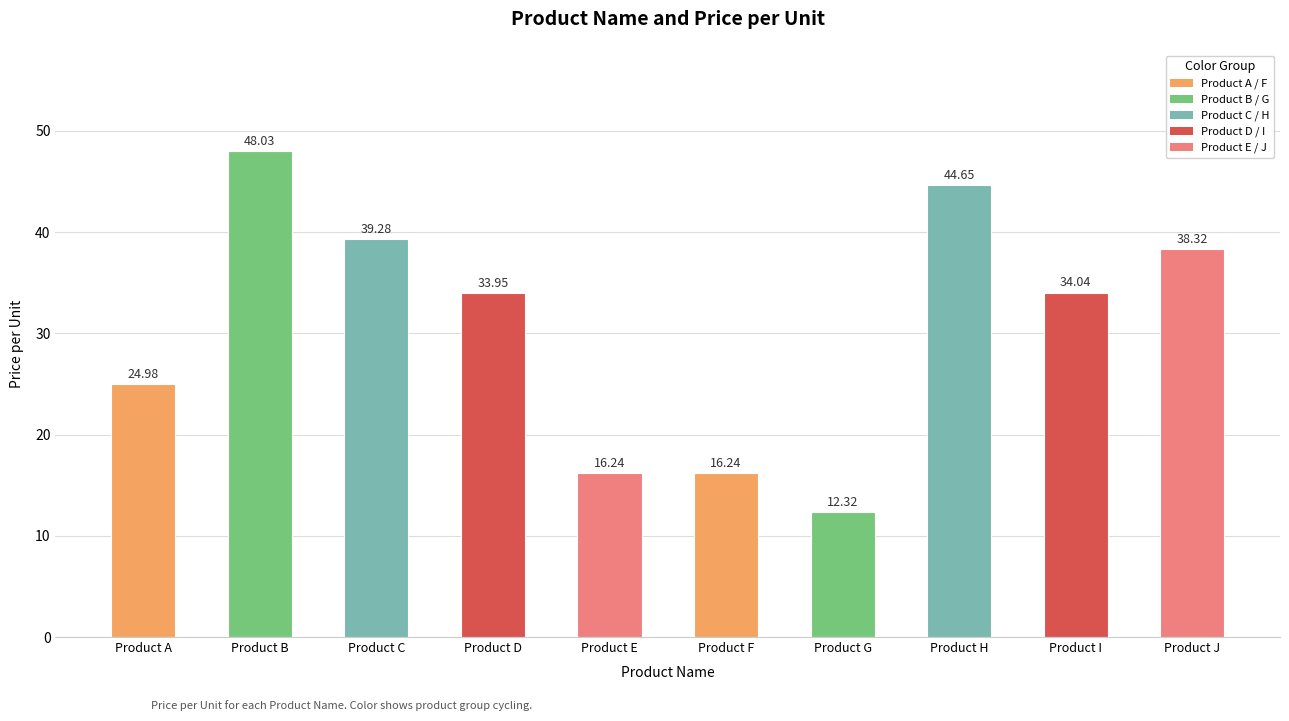

Approximately how many times larger is the value at Product G compared to Product I?

0.4